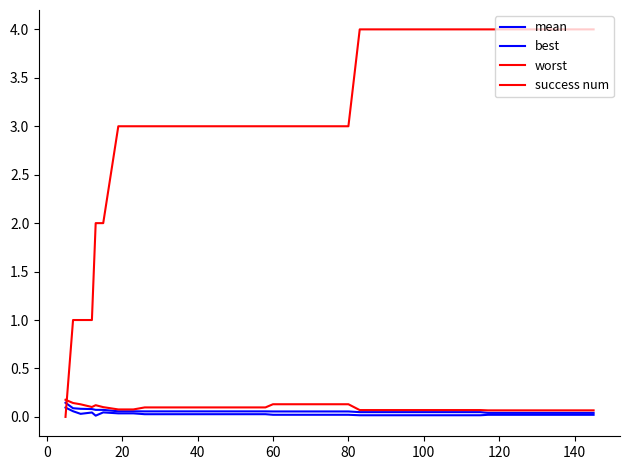

Is this an area chart (filled region under the line)?

No